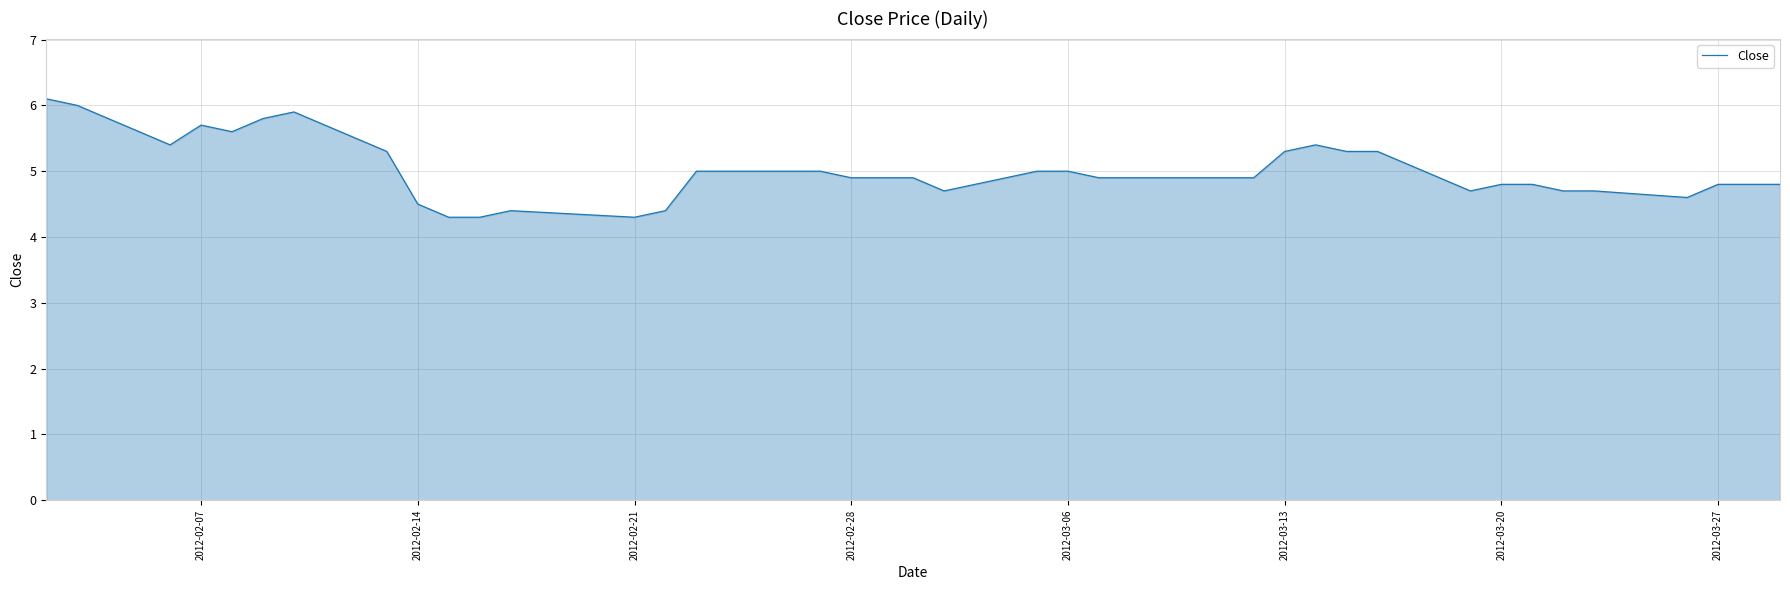

What is the difference between the maximum and minimum values?

1.8